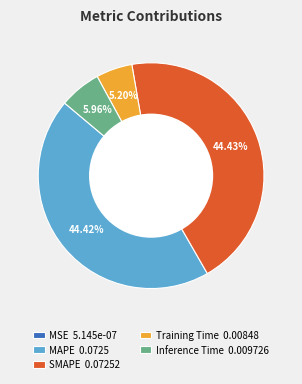

To the nearest percent, what is the difference between the largest and smallest slice percentages?

44%